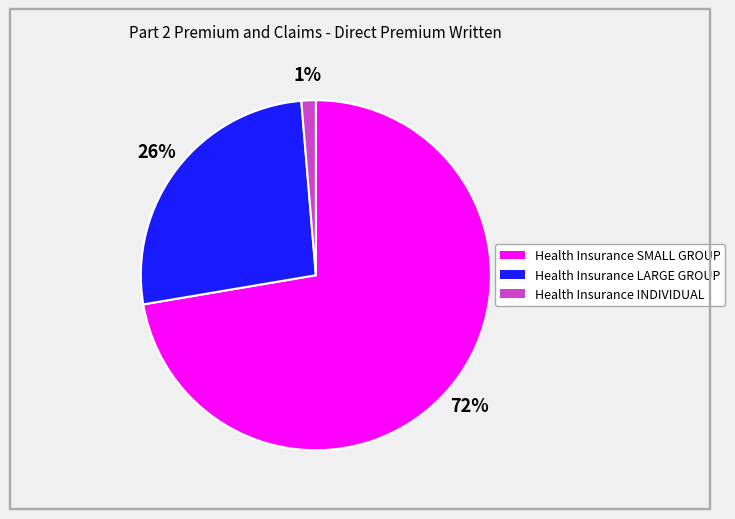

To the nearest percent, what is the average slice percentage?

33%